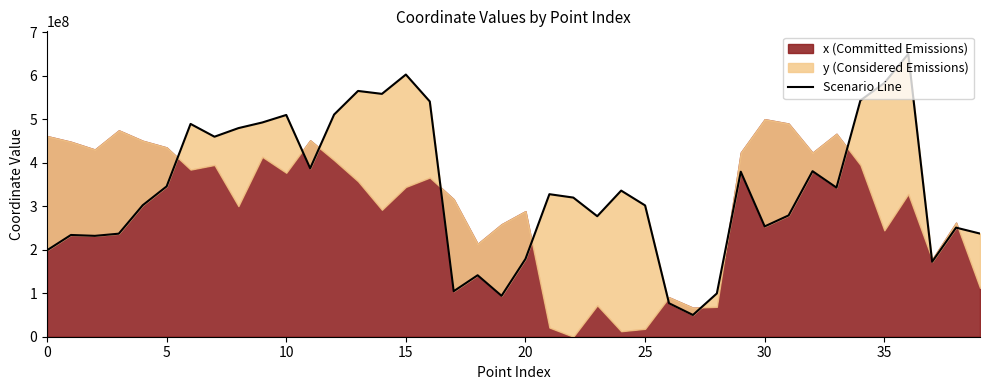

What is the label of the 26th point from the left?

25